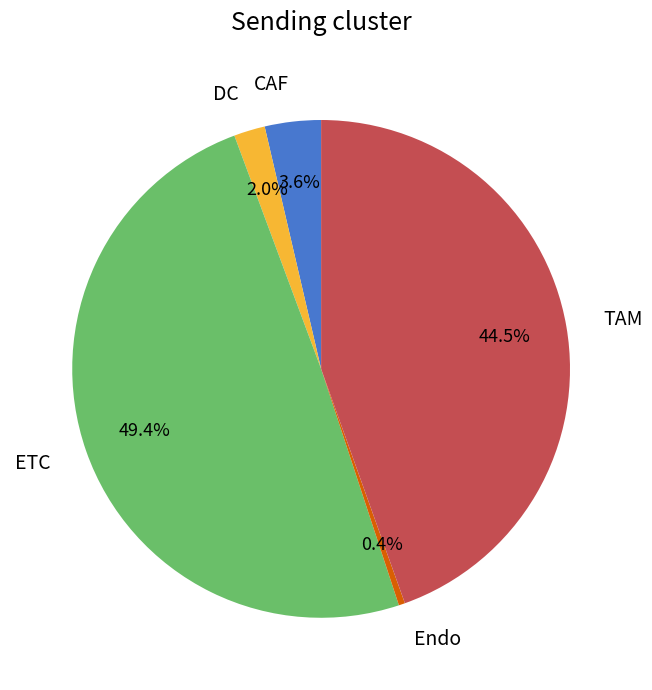

Count the number of slices in the pie.

5